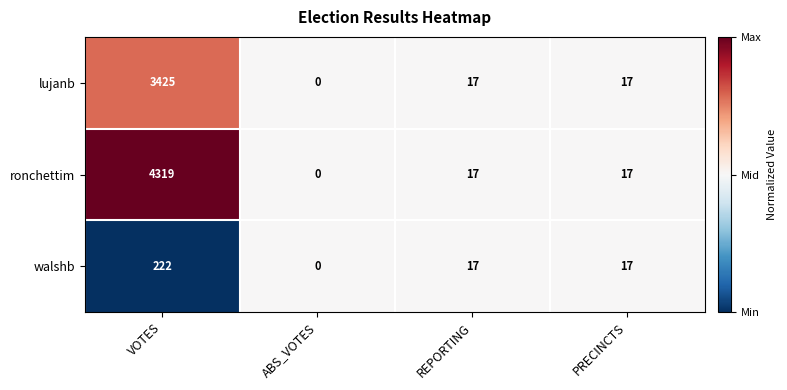

At which category is the sum across all series the highest?

VOTES